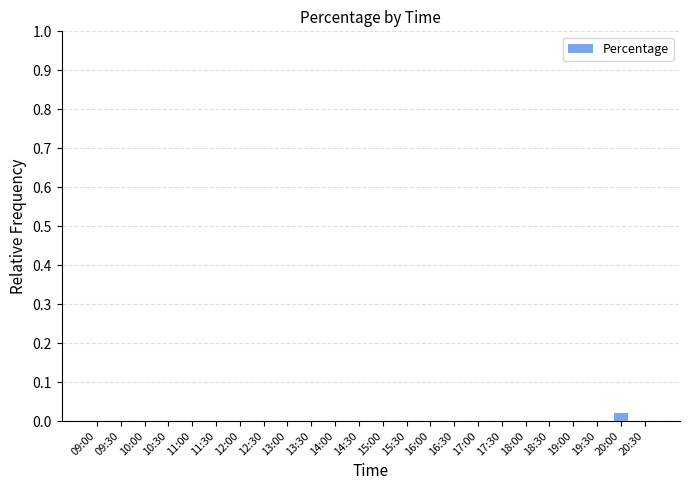

True or false: the data shows 0.0 at 15:00.

True